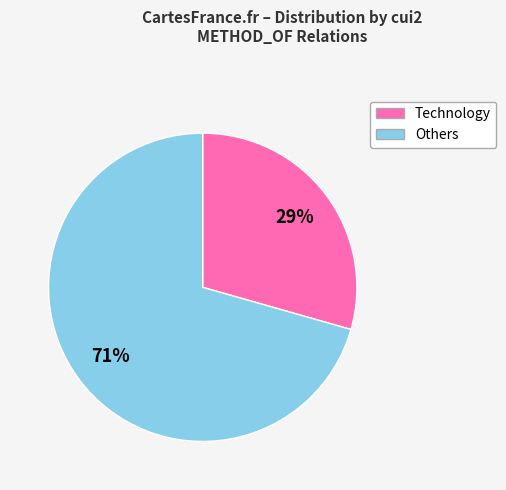

What is the ratio of the value at Others to the value at Technology?

2.4